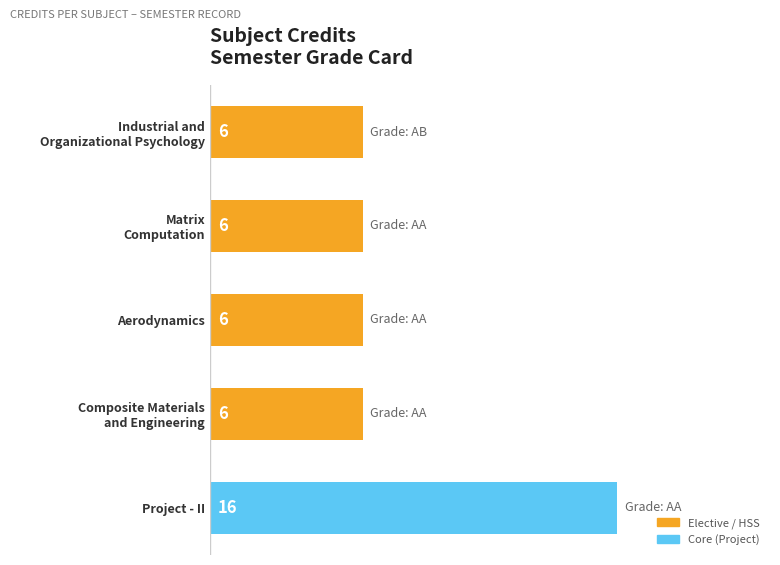

What is the maximum value shown in the chart?

16